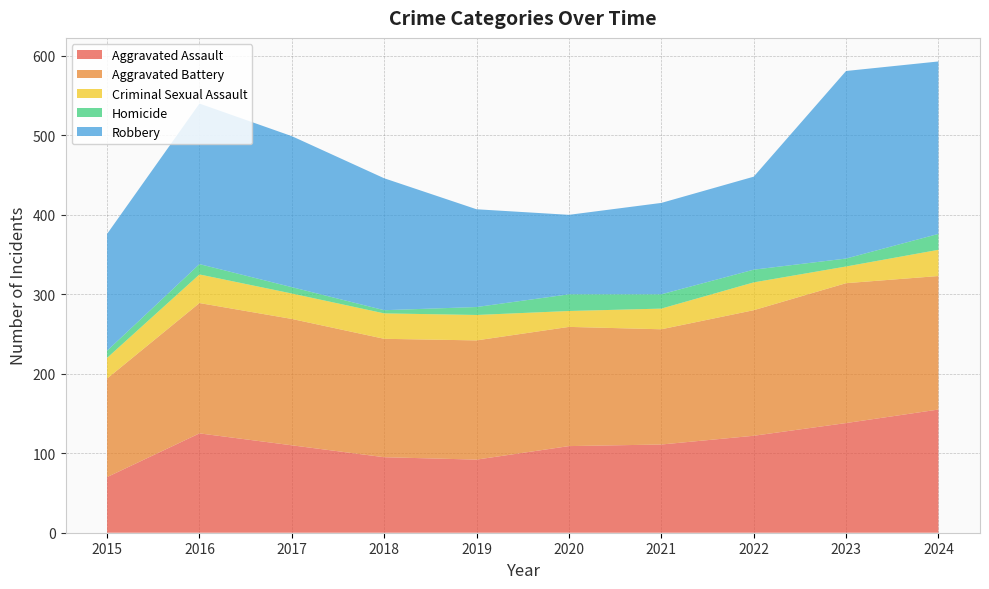

Reading left to right, list all the values displayed in this chart.

Aggravated Assault: 70	125	110	95	92	109	111	122	138	155
Aggravated Battery: 124	164	159	149	150	150	145	158	176	168
Criminal Sexual Assault: 26	36	32	32	32	20	26	35	21	33
Homicide: 9	13	8	4	10	21	18	16	10	20
Robbery: 147	202	190	166	123	100	115	117	236	217